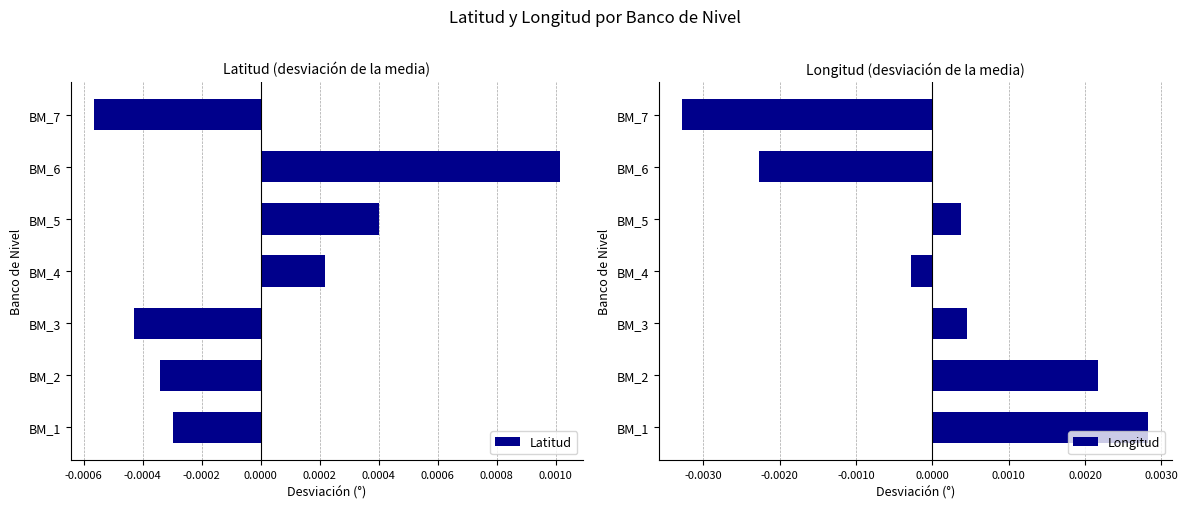

Which category has the highest value in the Longitud series?

BM_1